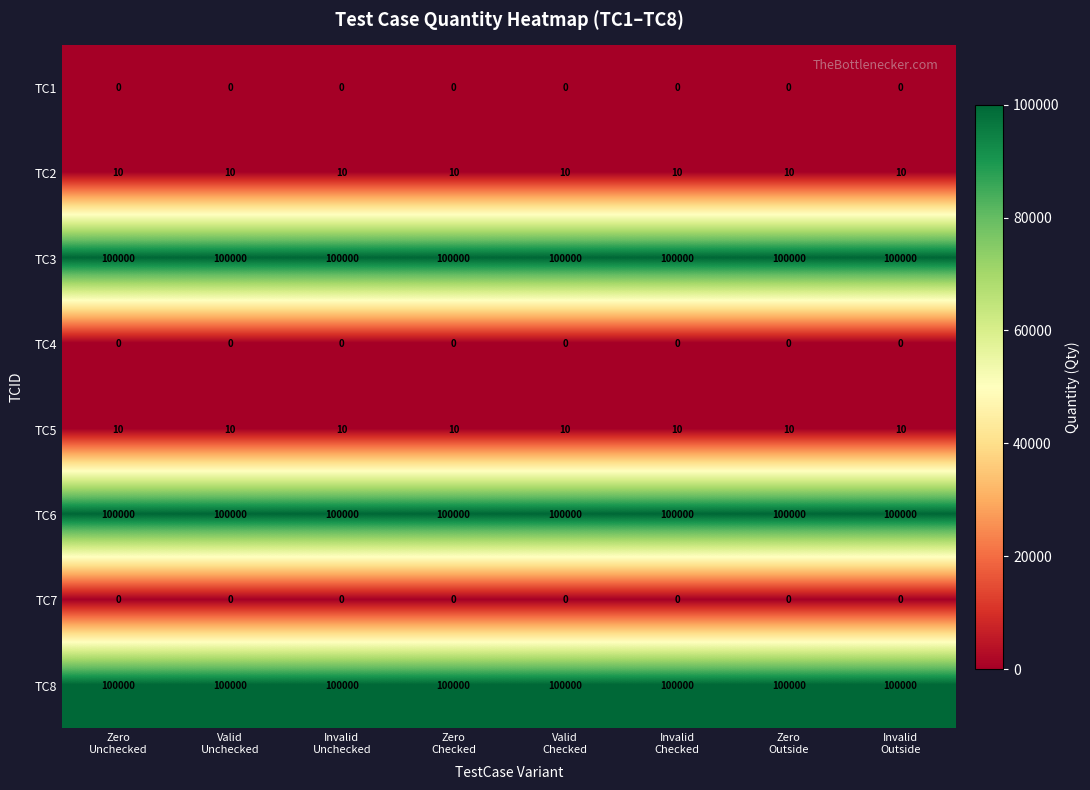

At how many categories does at least one series exceed 77126?

8